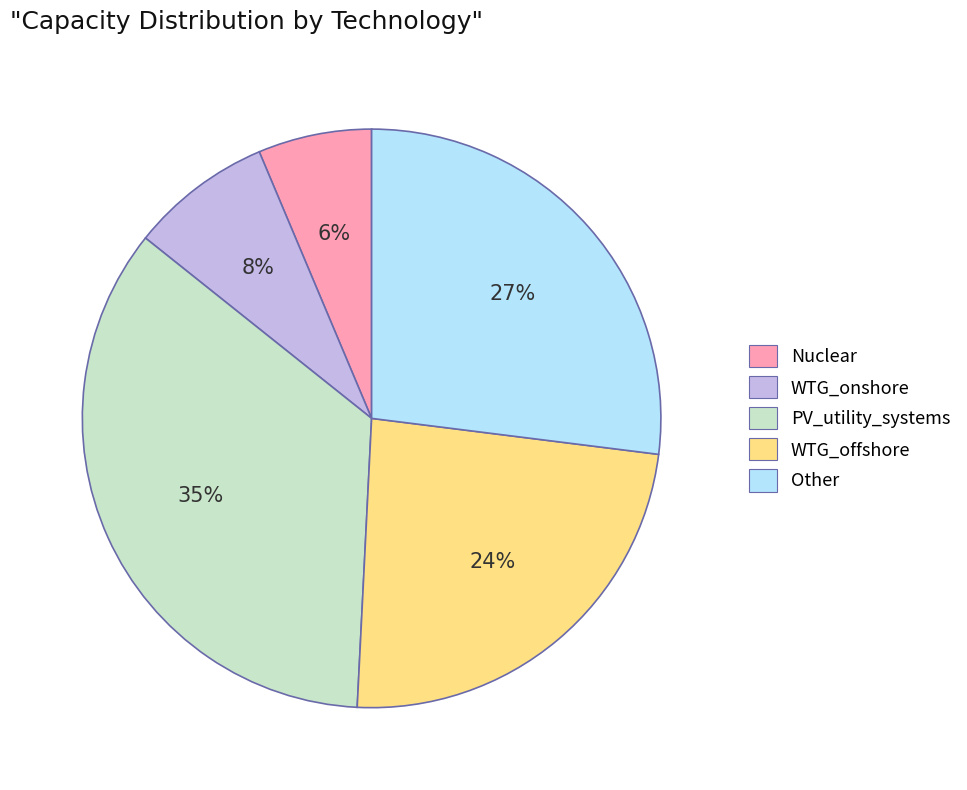

Rank the categories by value from highest to lowest.

PV_utility_systems, Other, WTG_offshore, WTG_onshore, Nuclear